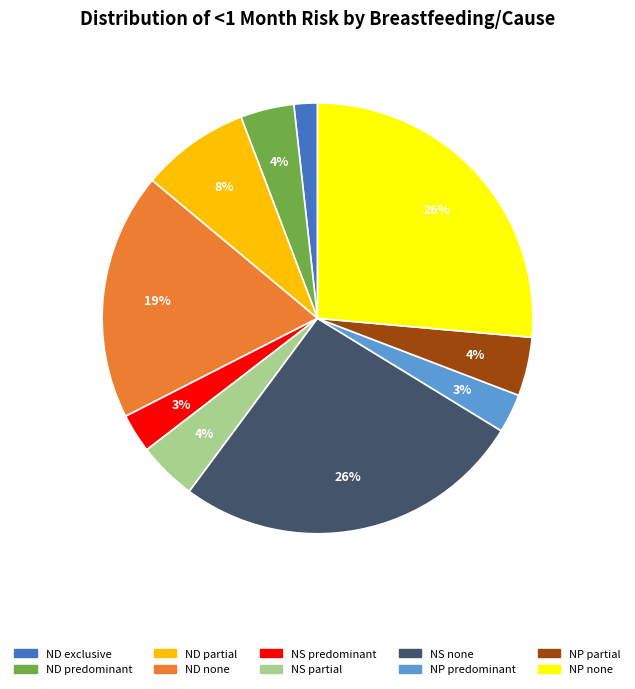

To the nearest percent, what is the average slice percentage?

10%